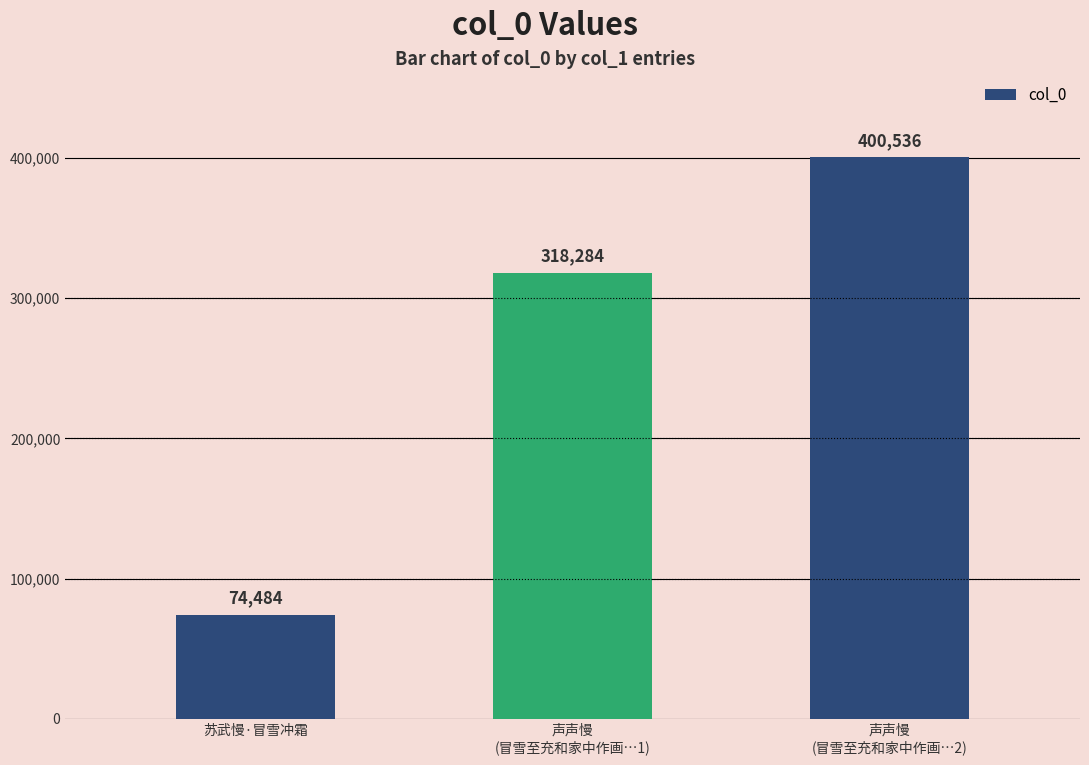

Between 声声慢
(冒雪至充和家中作画…1) and 声声慢
(冒雪至充和家中作画…2), which is larger?

声声慢
(冒雪至充和家中作画…2)